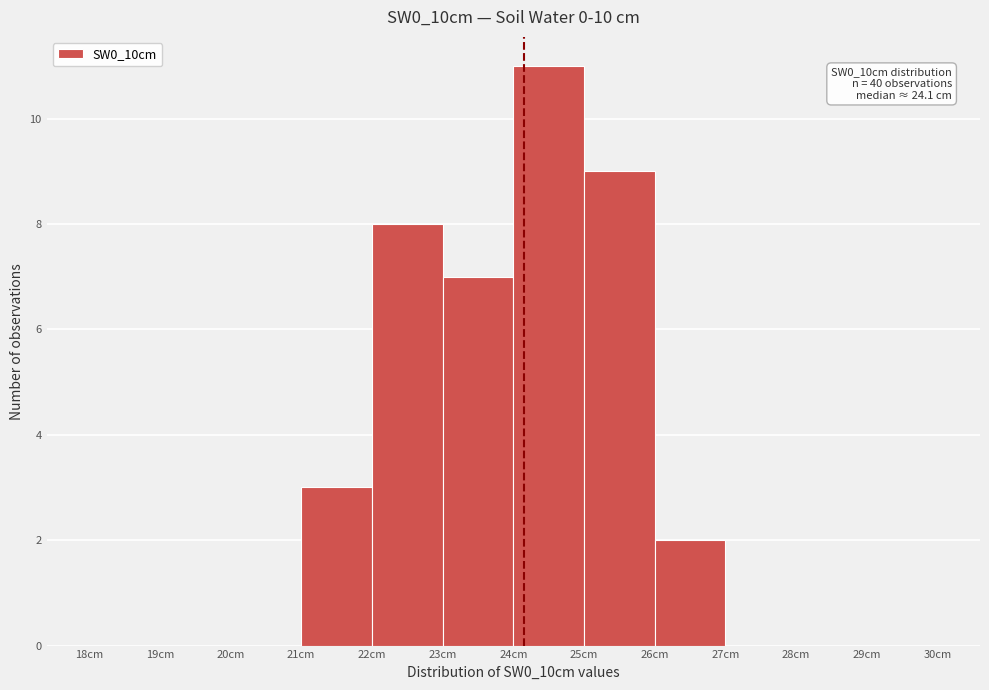

Which range on the x-axis has the tallest bar?

24 to 25